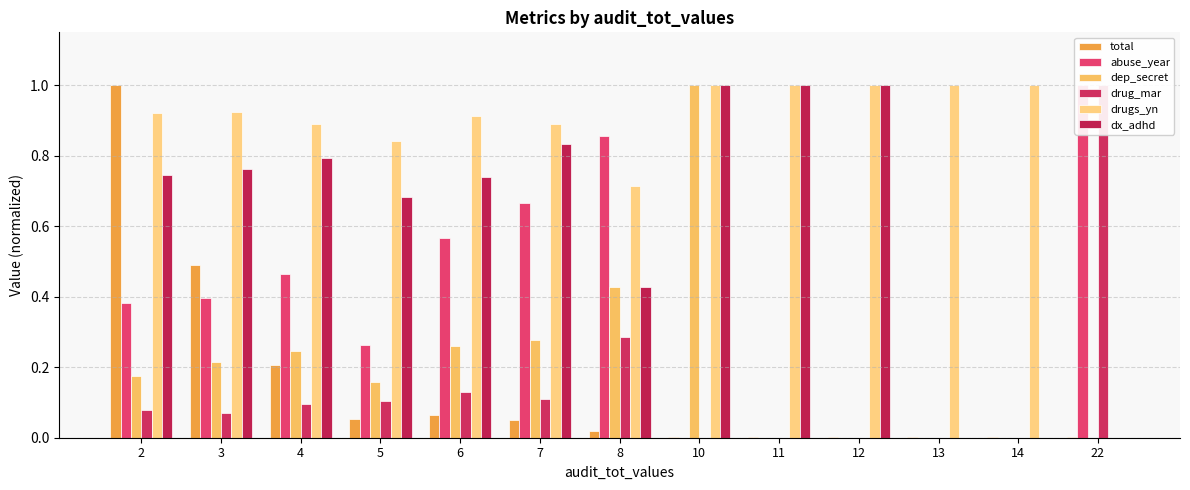

What is the difference between the second highest and second lowest values in the abuse_year series?

0.9